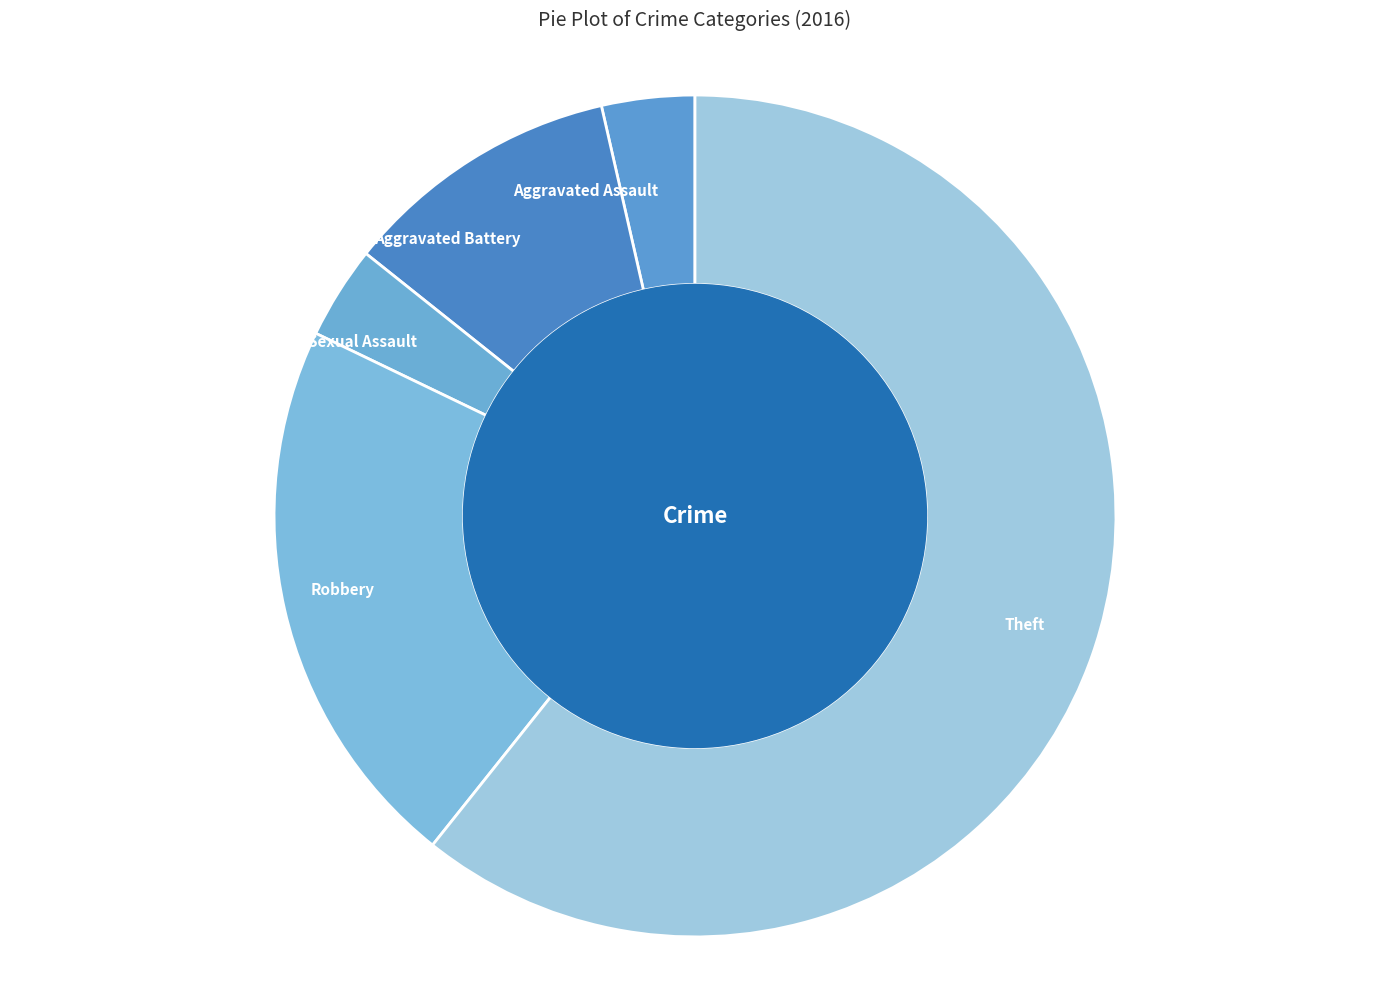

Combined, do Aggravated Battery and Aggravated Assault account for over 50%?

No